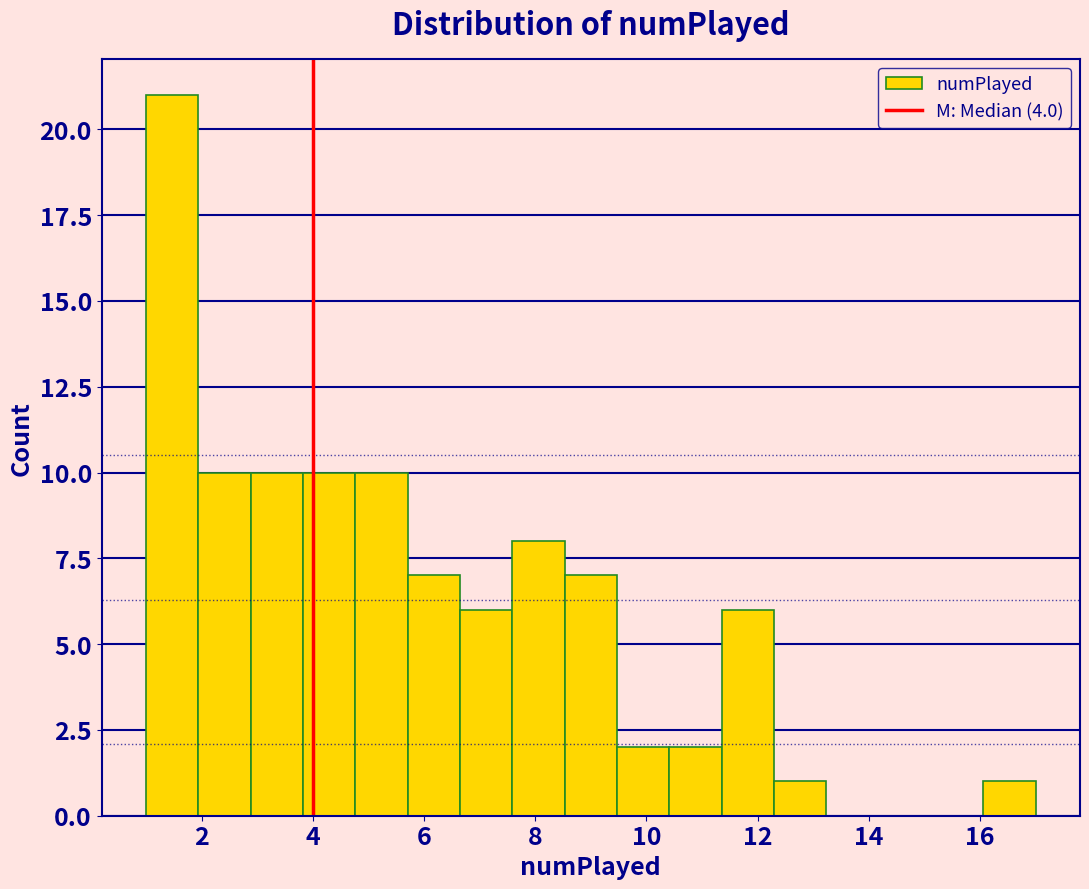

Reading left to right, transcribe this chart: for each bar, give the range it covers on the x-axis and its height. Neither the bar edges nor the heights are printed on the chart, so give them approximately, as read against the axes.

1.0 to 2.0: 21
2.0 to 2.8: 10
2.8 to 3.8: 10
3.8 to 4.8: 10
4.8 to 5.8: 10
5.8 to 6.6: 7
6.6 to 7.6: 6
7.6 to 8.6: 8
8.6 to 9.4: 7
9.4 to 10.4: 2
10.4 to 11.4: 2
11.4 to 12.2: 6
12.2 to 13.2: 1
13.2 to 14.2: 0
14.2 to 15.2: 0
15.2 to 16.0: 0
16.0 to 17.0: 1